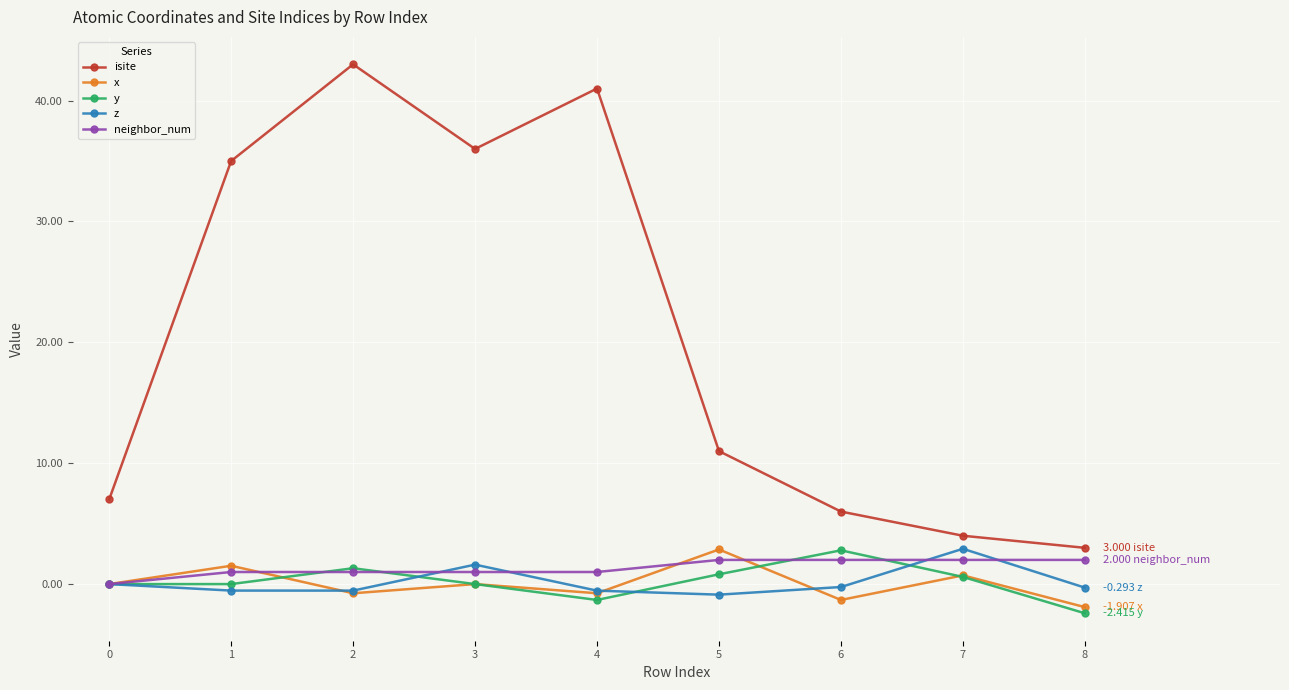

Is it true that z equals 0.0 at 0?

True